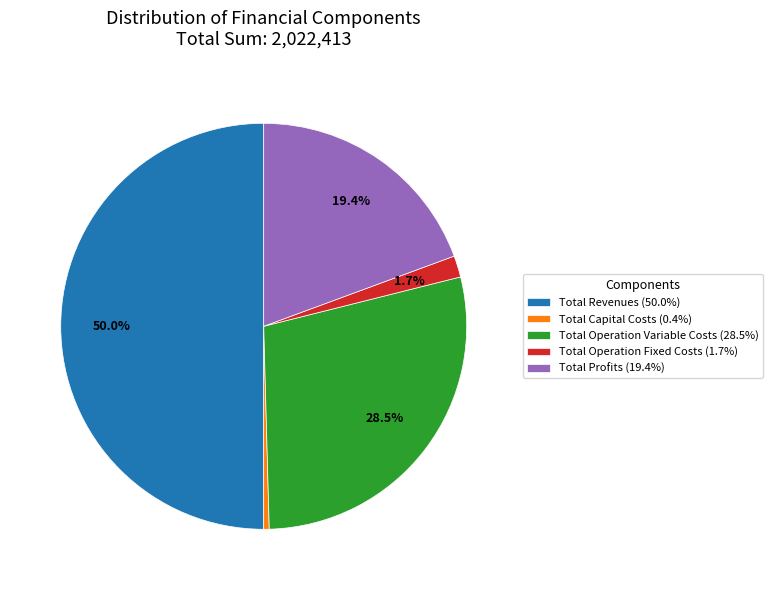

Between Total Operation Variable Costs (28.5%) and Total Operation Fixed Costs (1.7%), which is larger?

Total Operation Variable Costs (28.5%)